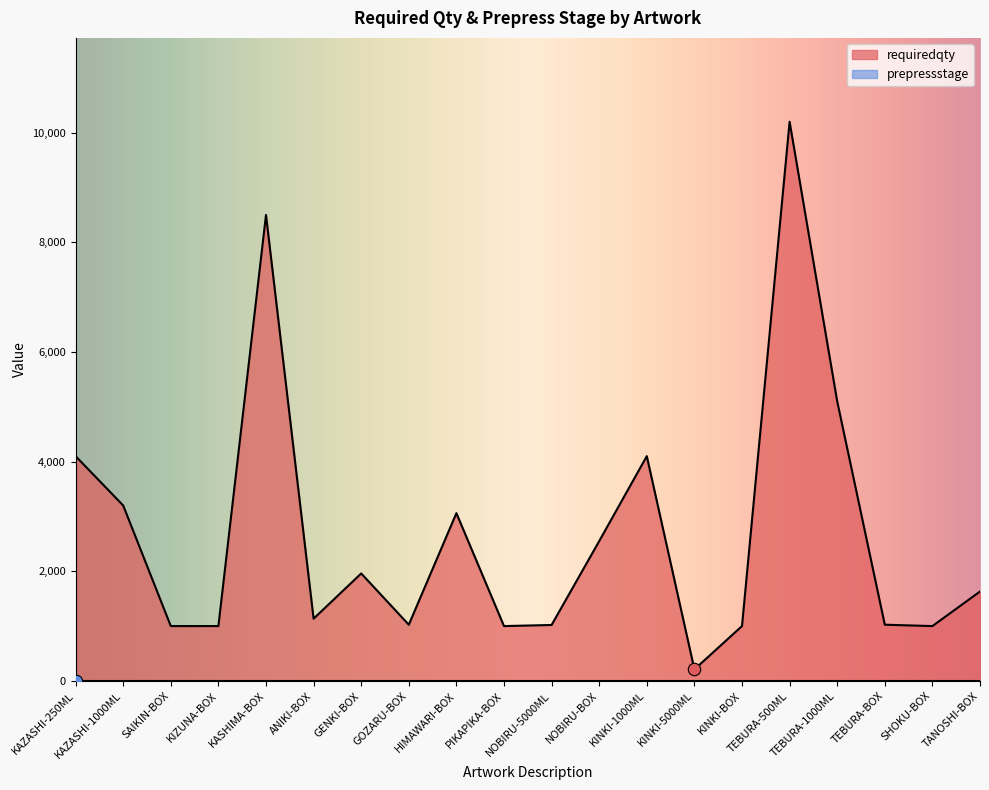

What is the change in value from KASHIMA-BOX to HIMAWARI-BOX?

-5440